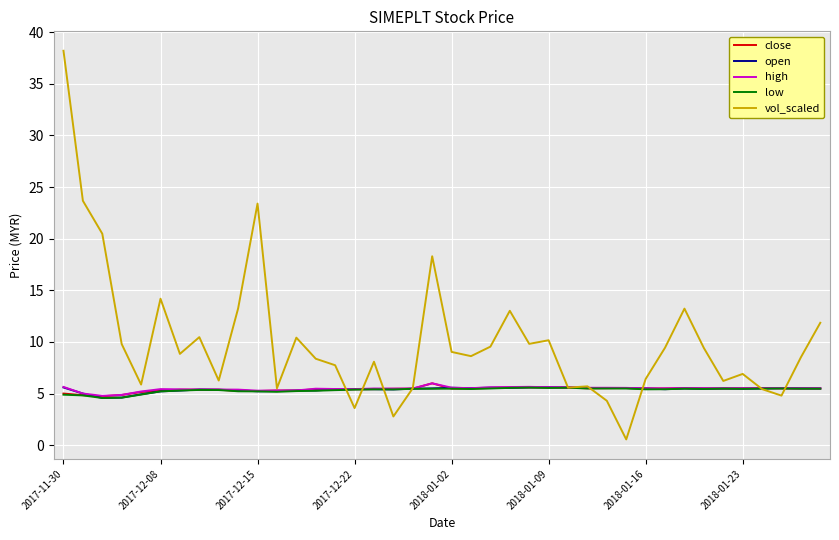

What is the minimum value for low?

4.6